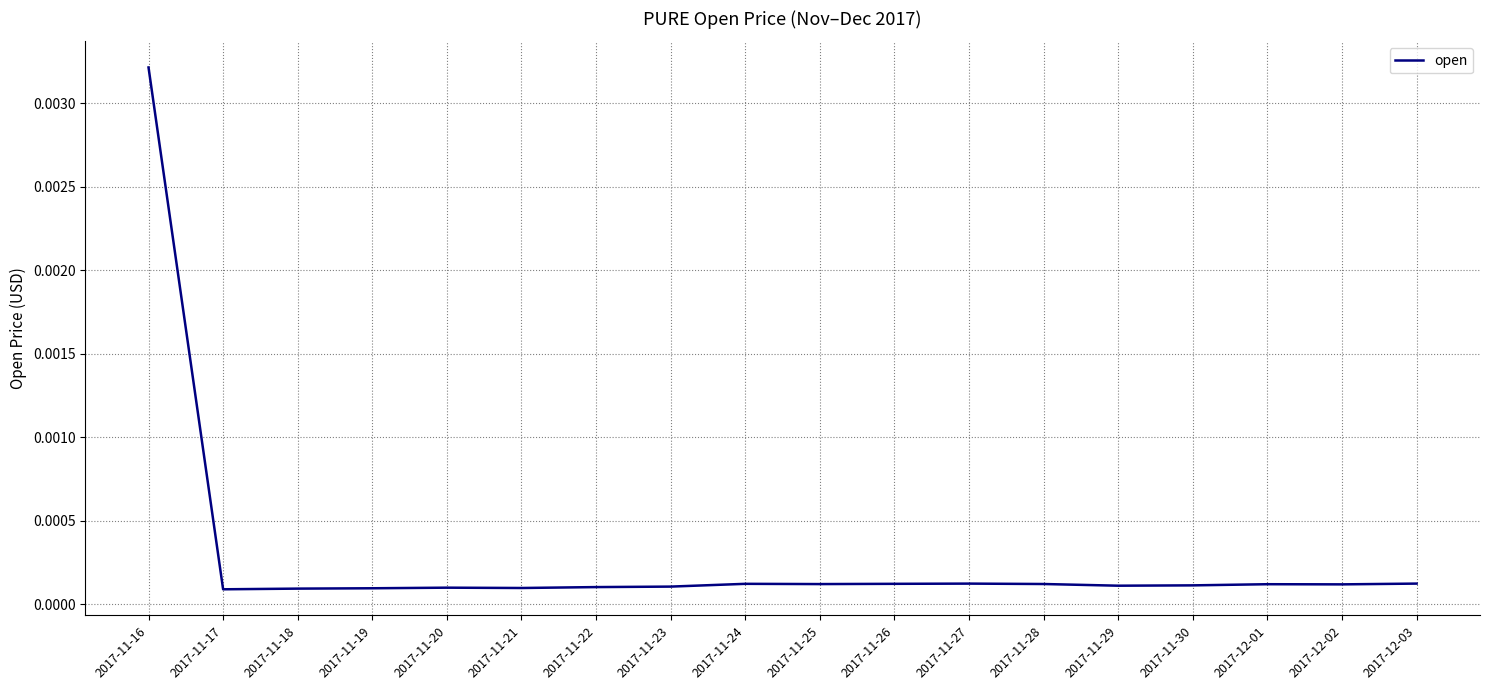

Which category has the highest value across all series?

2017-11-16